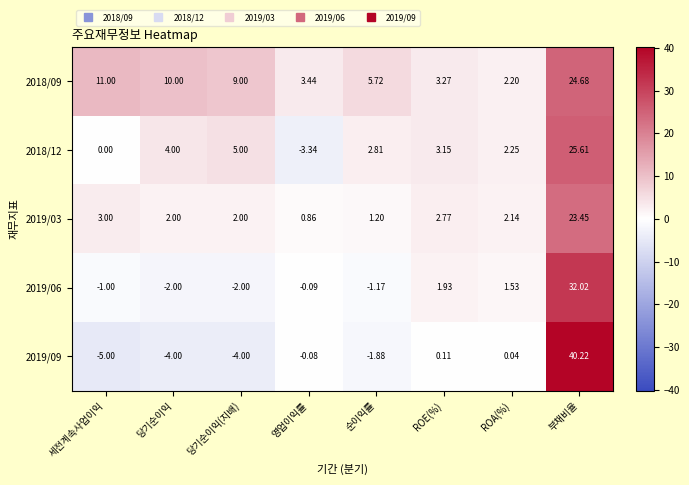

At how many categories does at least one series exceed 3?

7